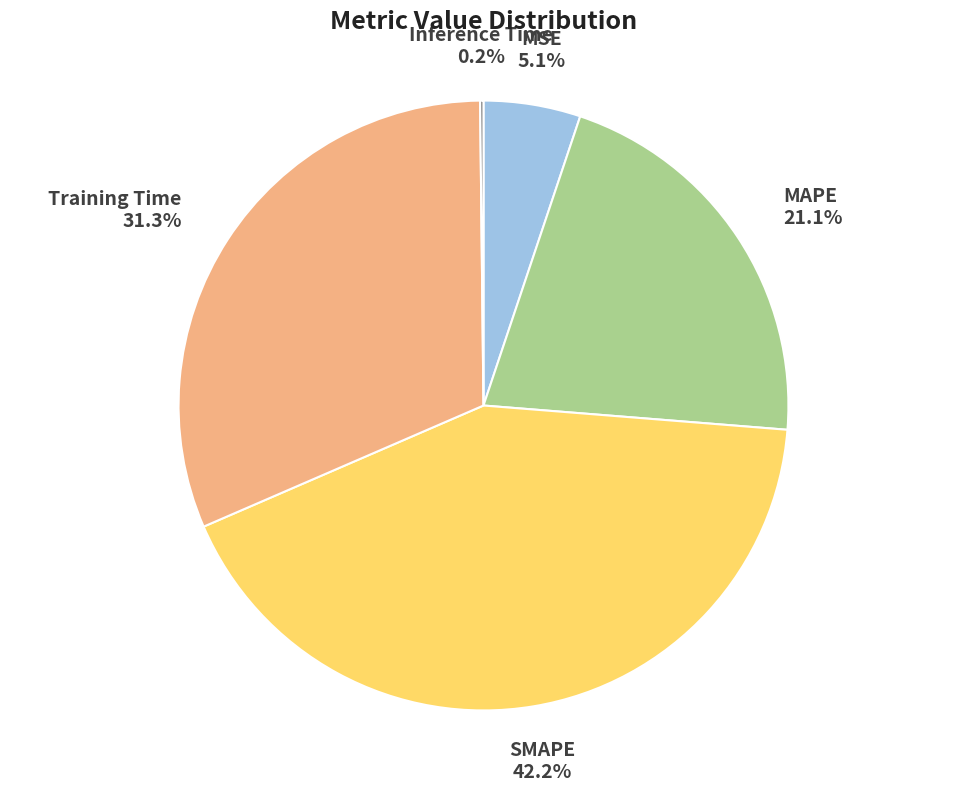

How much of the chart is everything except MSE?

94.9%